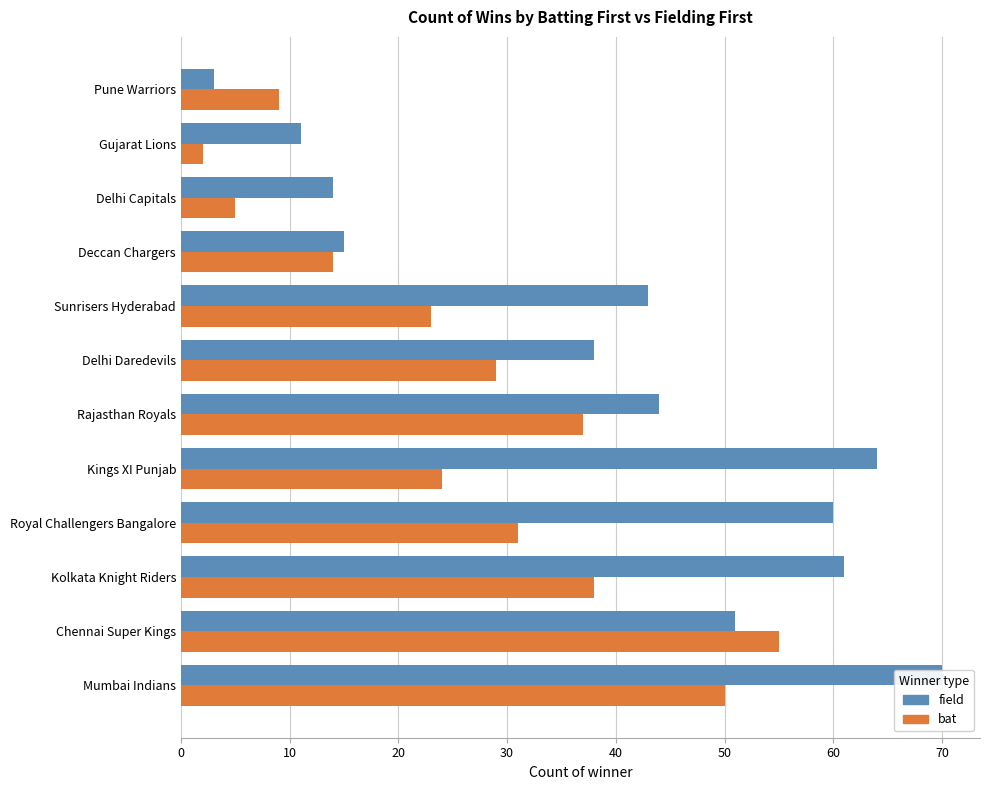

True or false: bat has a value of 1 at Gujarat Lions.

False